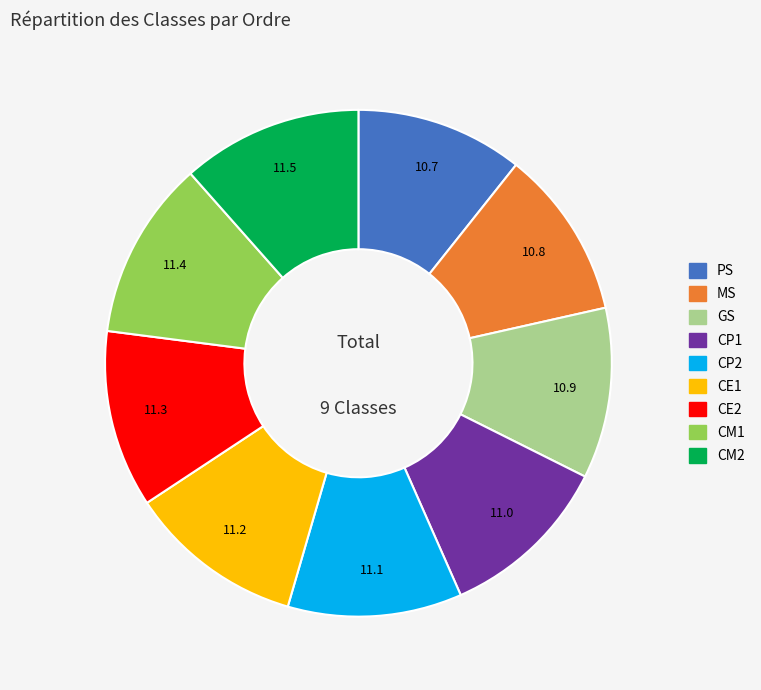

What is the ratio of the value at GS to the value at CM1?

1.0